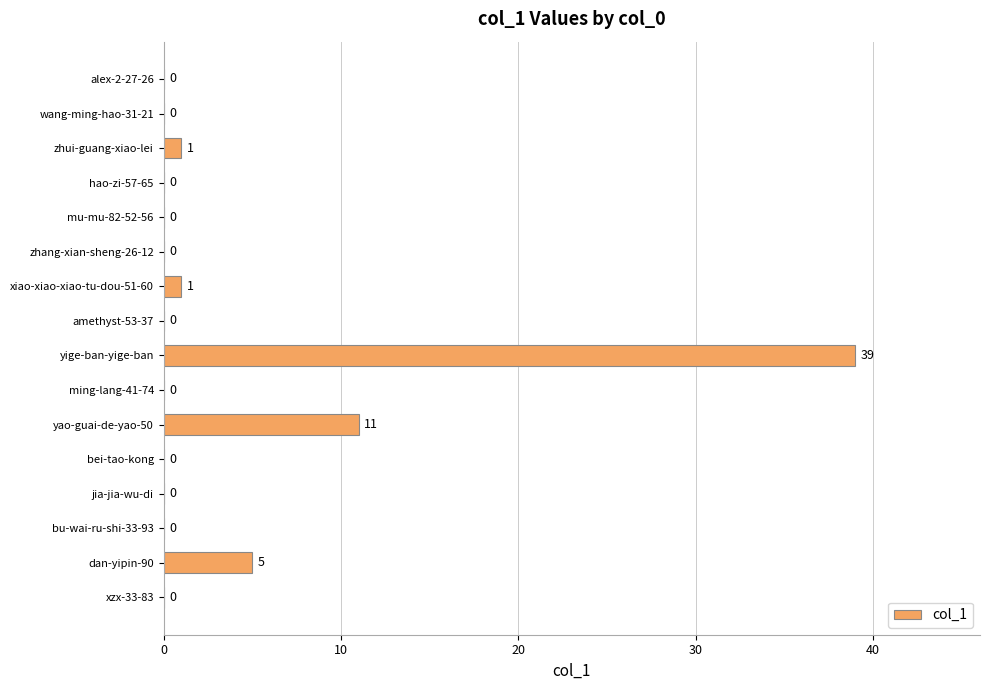

The chart shows a value of 0 at zhang-xian-sheng-26-12. True or false?

True